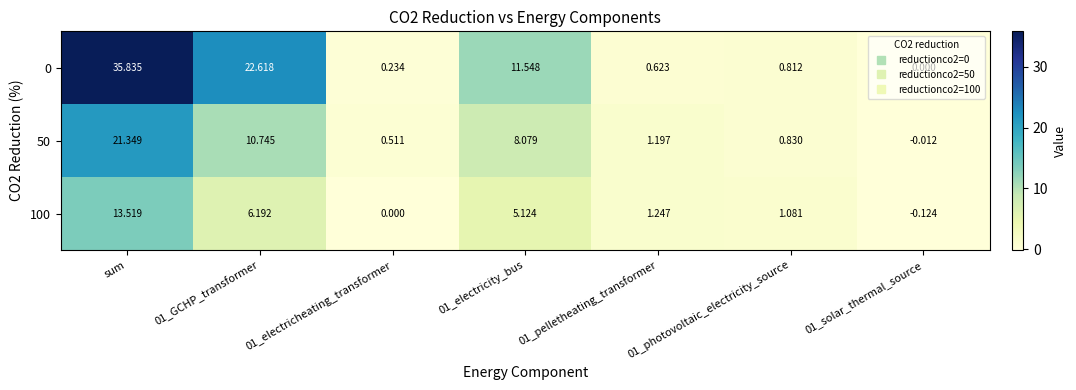

Which category has the highest value across all series?

sum